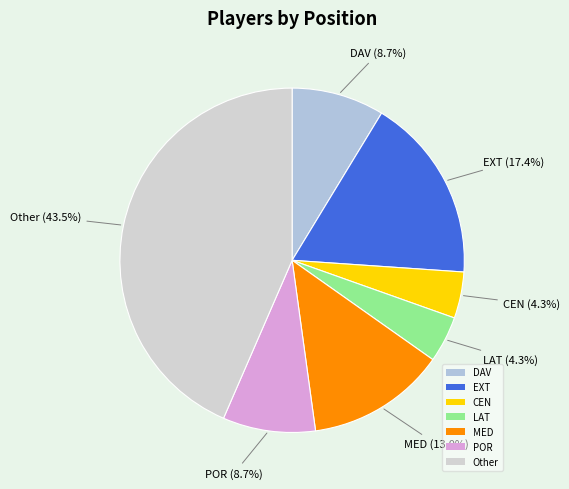

True or false: Other accounts for 1% of the total.

False